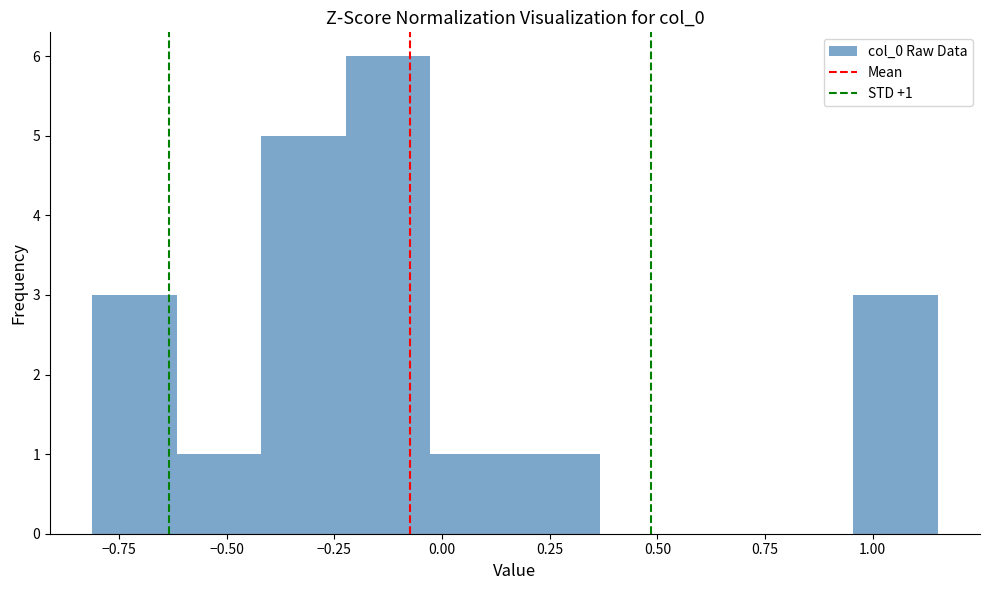

Read against the x-axis, roughly where is the centre of the tallest bar?

-0.10